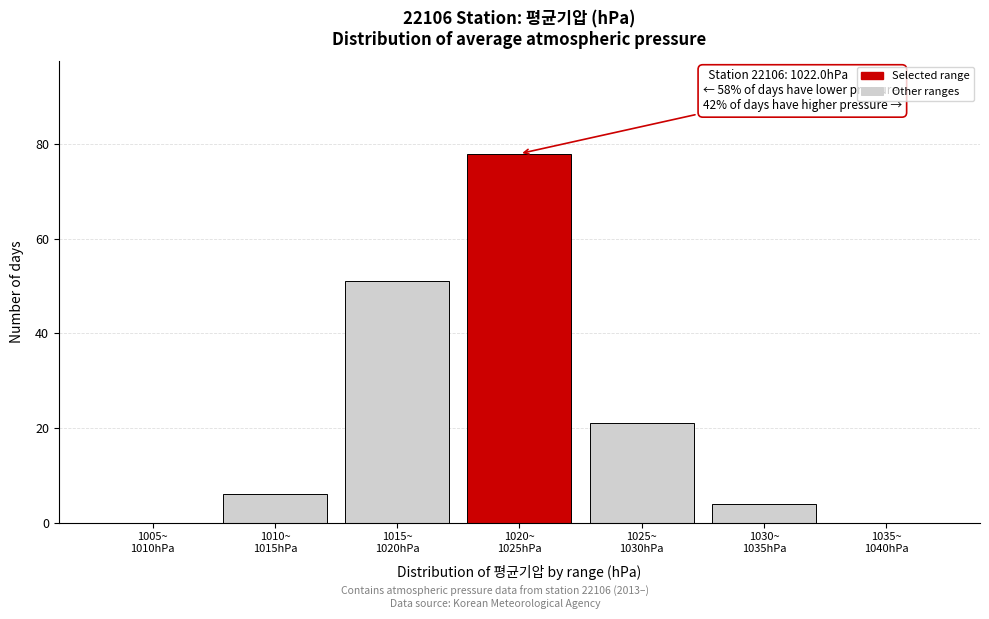

What is the maximum value shown in the chart?

78